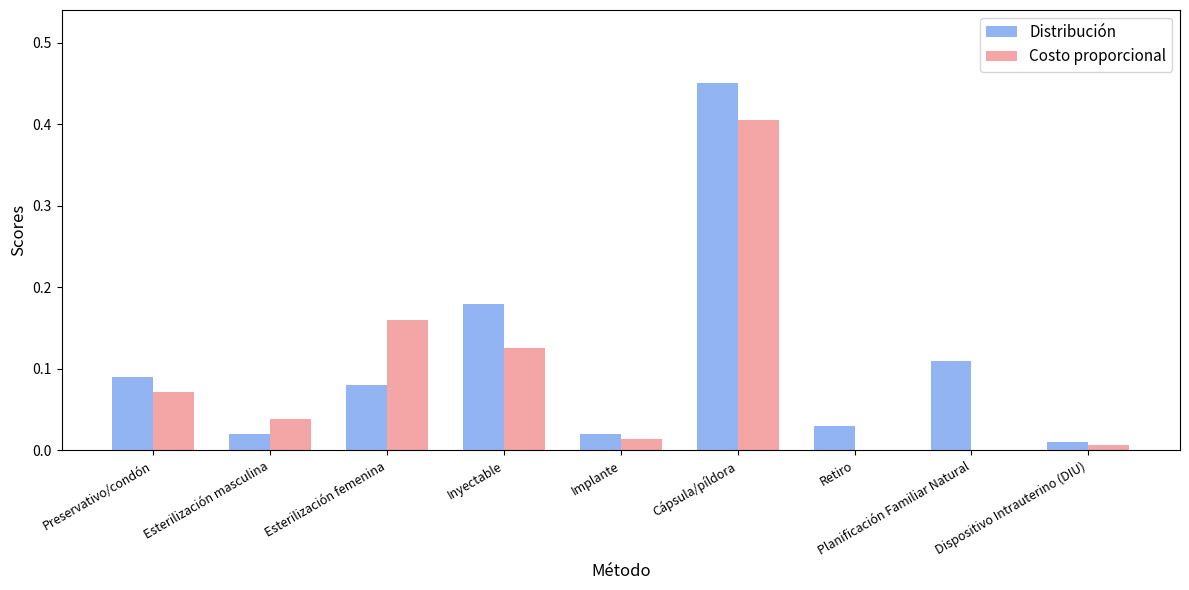

At which label does Costo proporcional reach its peak?

Cápsula/píldora